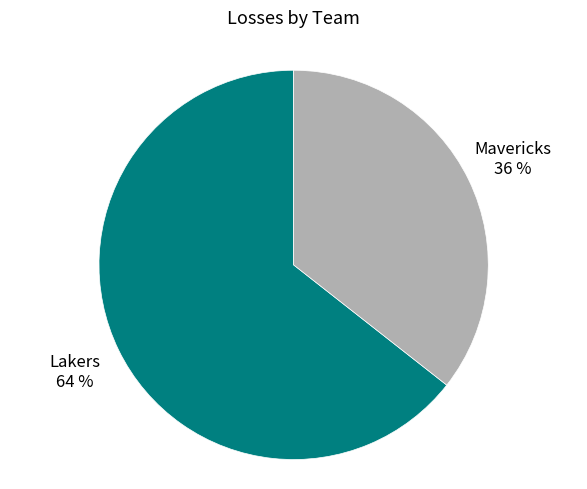

Does Lakers account for over 50% of the chart?

Yes